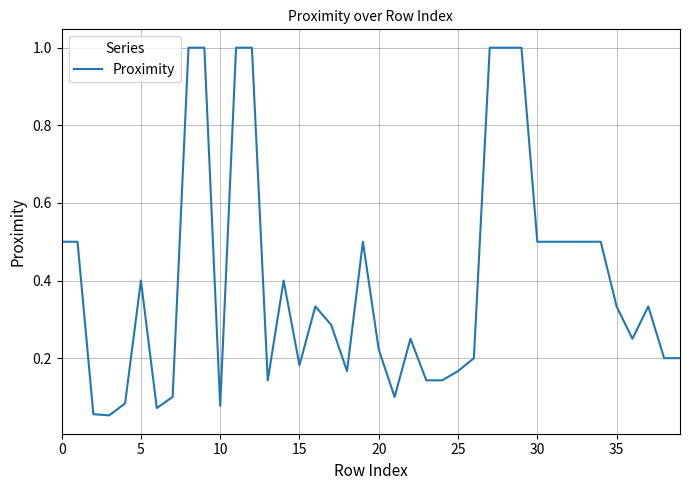

What is the difference between the maximum and minimum values?

0.9